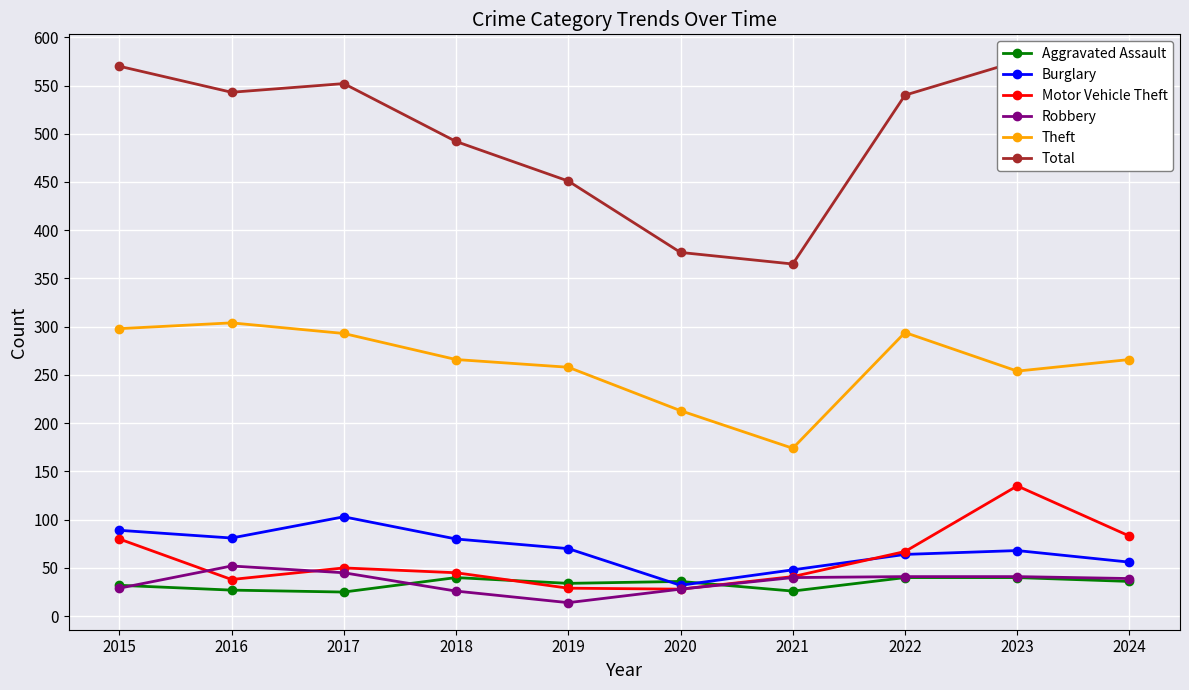

What is the sum of the Aggravated Assault values at 2022 and 2021?

66